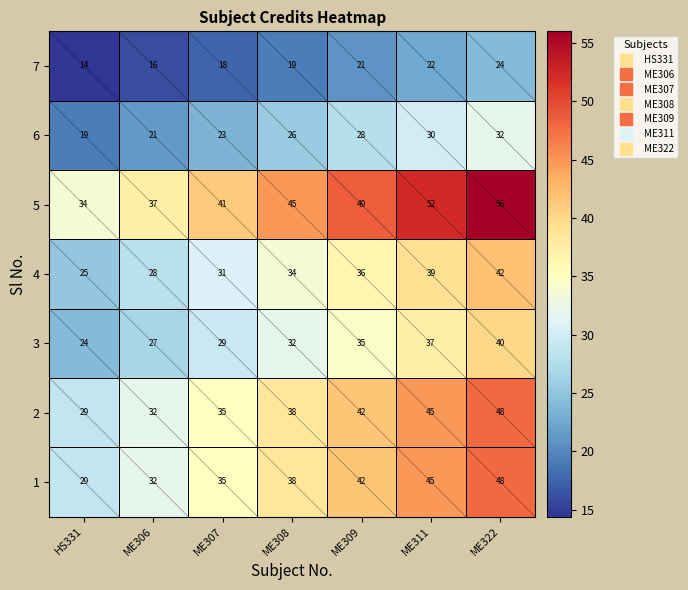

True or false: 6 has a value of 21 at ME306.

True